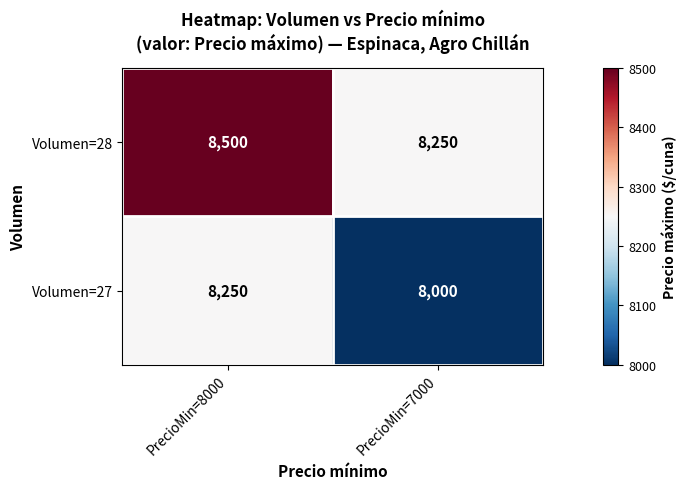

Reading left to right, extract all data points from this chart.

Volumen=28: PrecioMin=8000=8500	PrecioMin=7000=8250
Volumen=27: PrecioMin=8000=8250	PrecioMin=7000=8000